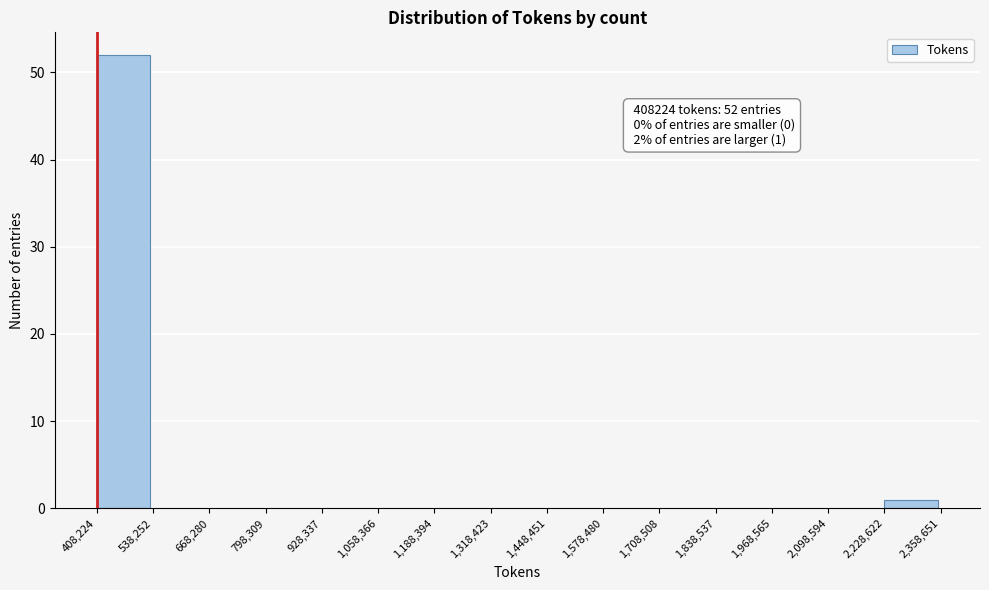

Which range on the x-axis has the tallest bar?

408,224 to 538,252